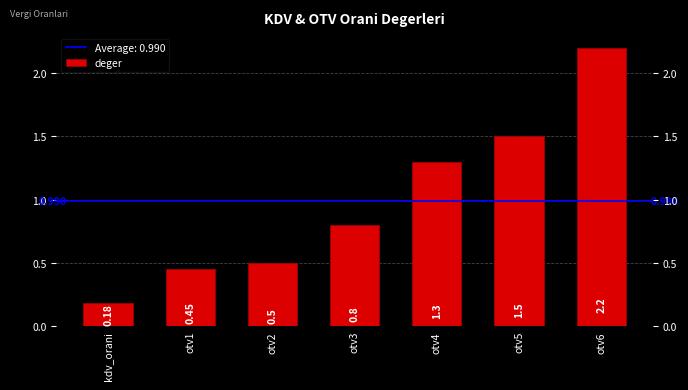

What is the maximum value shown in the chart?

2.2